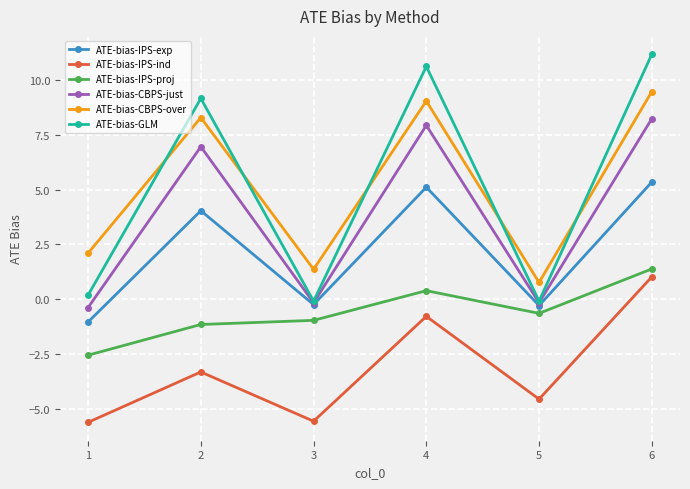

Where is the first local maximum for ATE-bias-IPS-exp?

2